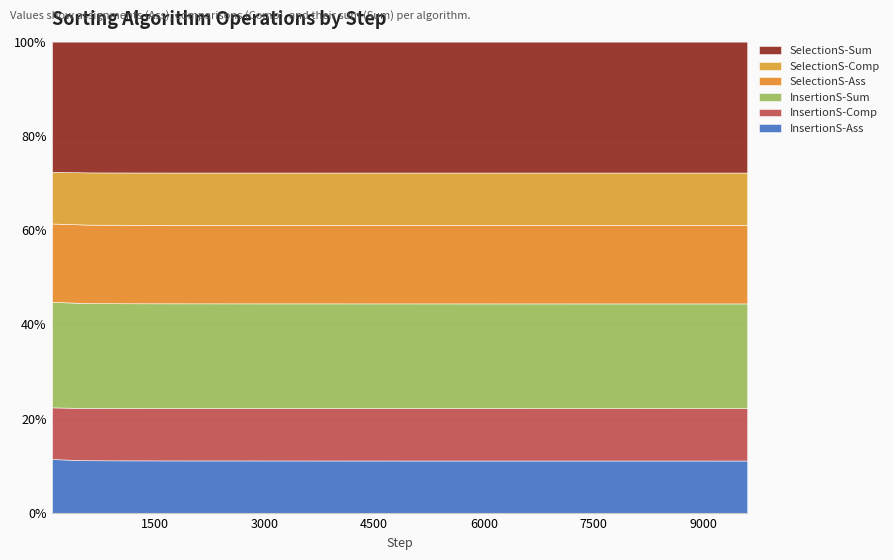

Which category has the highest value in the InsertionS-Sum series?

9600